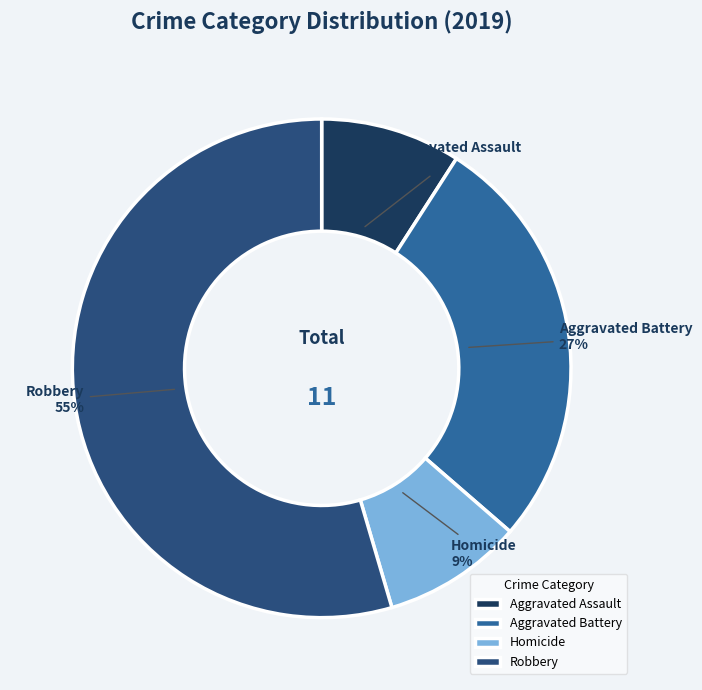

How many segments does this pie chart have?

4